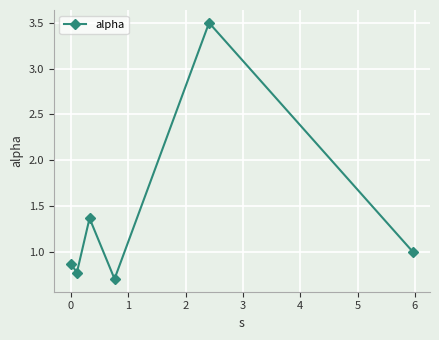

What is the difference between the second highest and second lowest values?

0.6